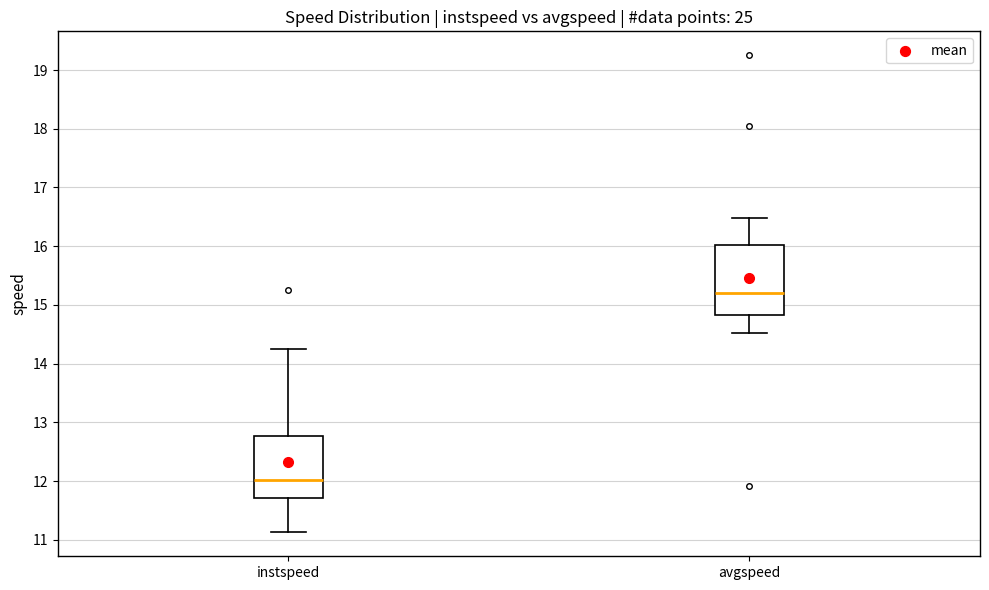

Where does the median line of the box for instspeed sit on the y-axis? The values are not printed on the chart, so give them approximately, as read against the axis.

12.0